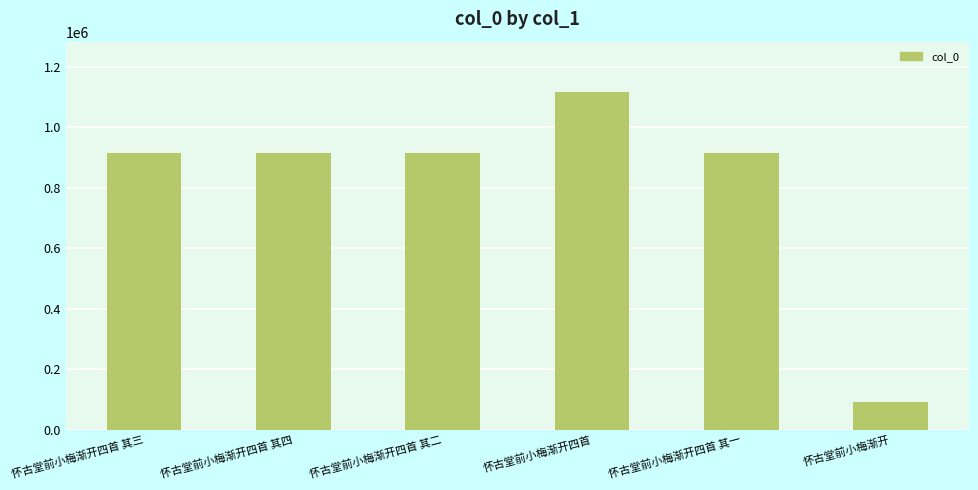

What position from the left is 怀古堂前小梅渐开四首 其一?

5